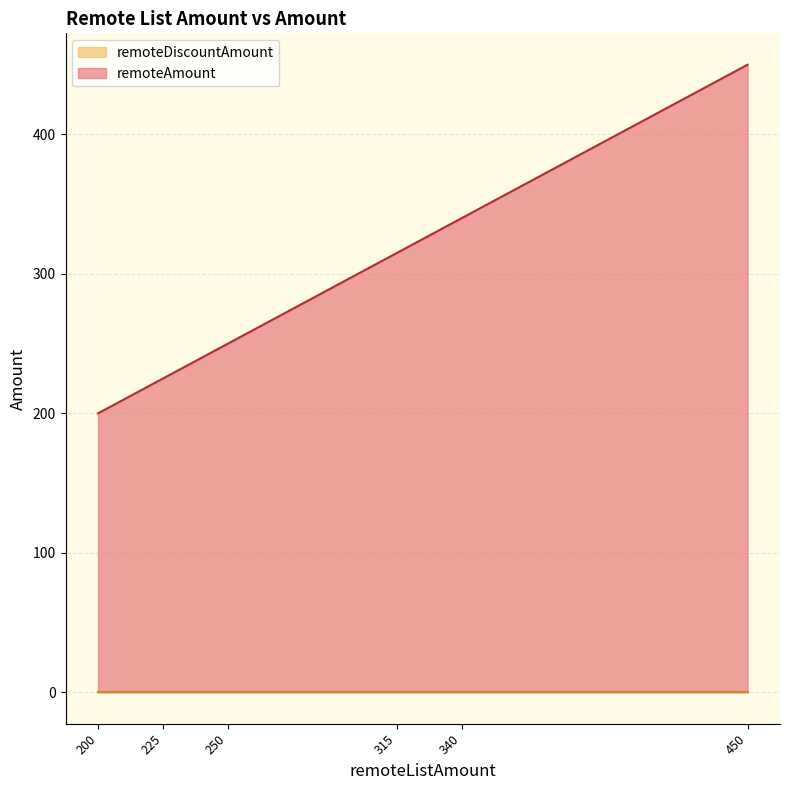

Does the chart display data point markers on the line(s)?

No